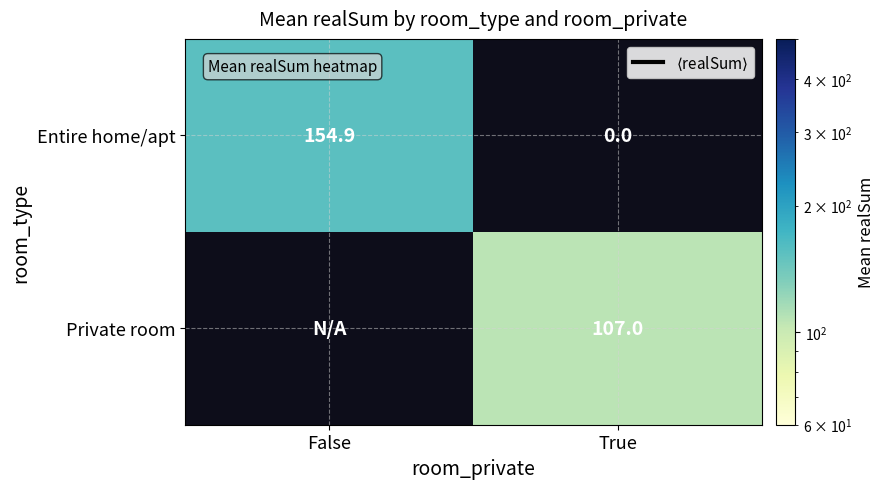

Rank the series at True from lowest to highest value.

Entire home/apt, Private room